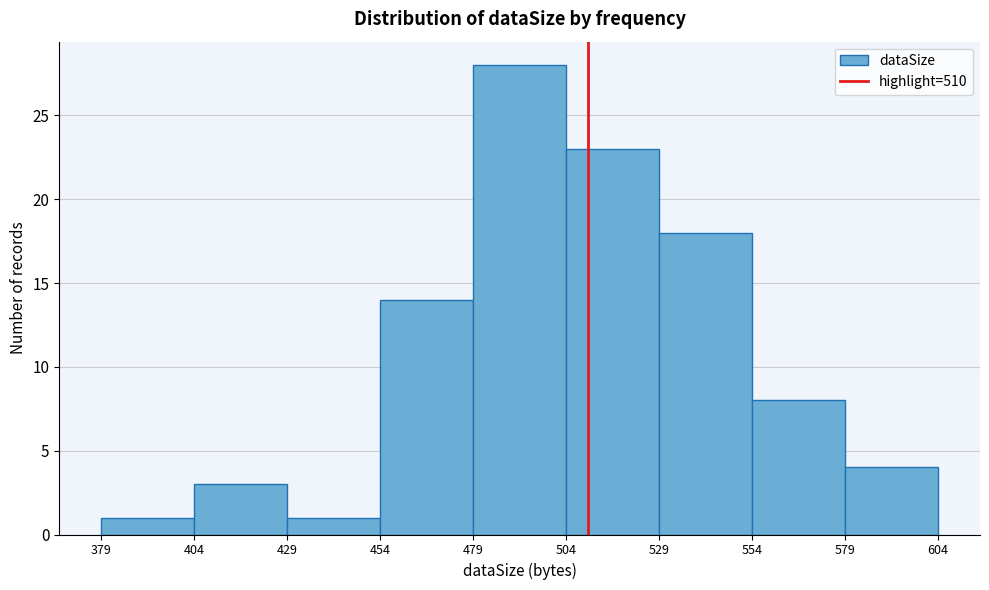

Reading left to right, list every bar in this chart as the range it spans on the x-axis followed by its height. The values are not printed on the chart, so give them approximately, as read against the axis.

379 to 404: 1
404 to 429: 3
429 to 454: 1
454 to 479: 14
479 to 504: 28
504 to 529: 23
529 to 554: 18
554 to 579: 8
579 to 604: 4